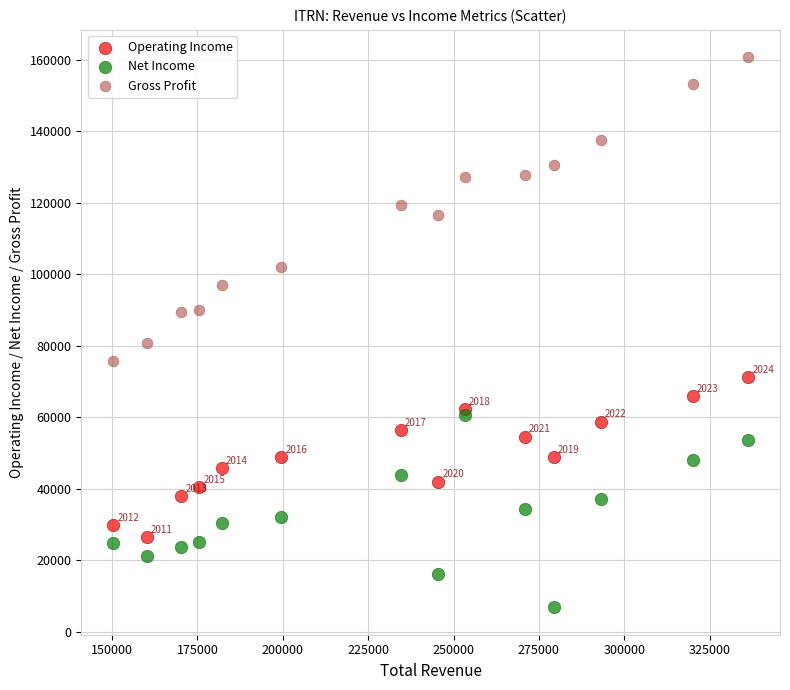

Which series reaches the minimum Y coordinate?

Net Income